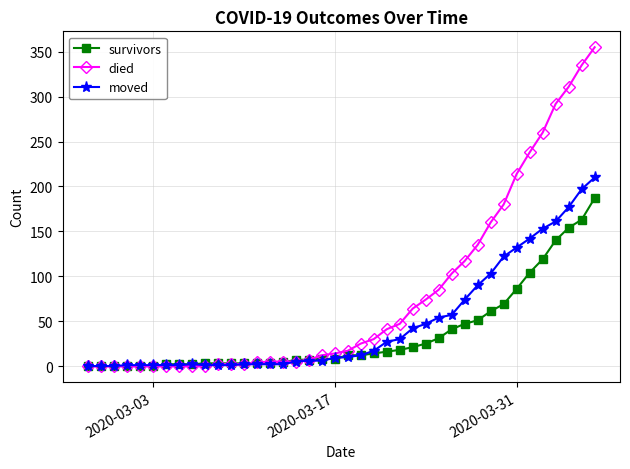

Rank the series by their maximum value, from lowest to highest.

survivors, moved, died